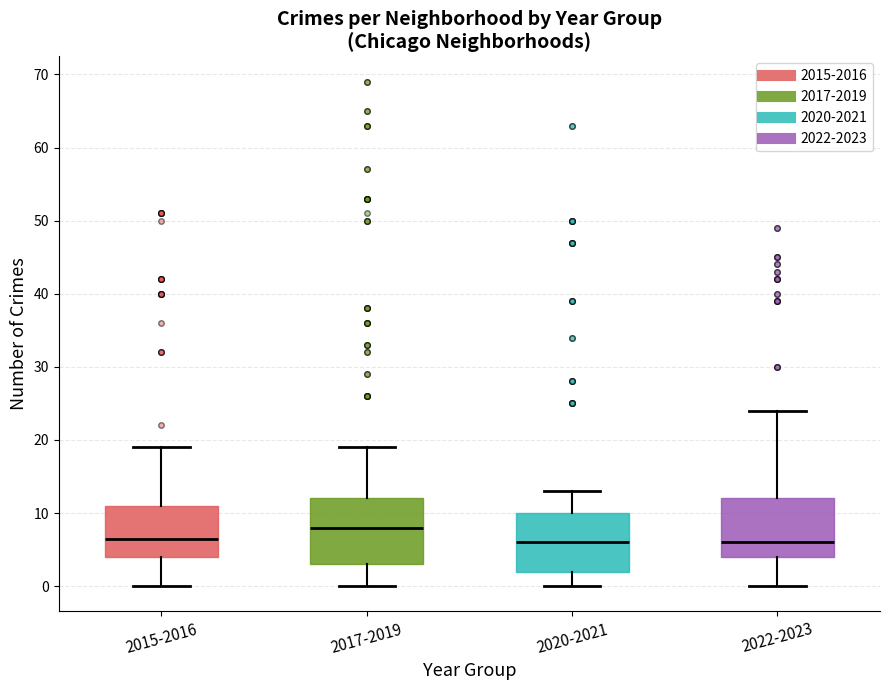

Reading left to right, read every box against the y-axis: the position of its median line, the range the box covers, and the ends of its whiskers. The values are not printed on the chart, so give them approximately, as read against the axis.

2015-2016: median 7, box 4 to 11, whiskers 0 to 19
2017-2019: median 8, box 3 to 12, whiskers 0 to 19
2020-2021: median 6, box 2 to 10, whiskers 0 to 13
2022-2023: median 6, box 4 to 12, whiskers 0 to 24